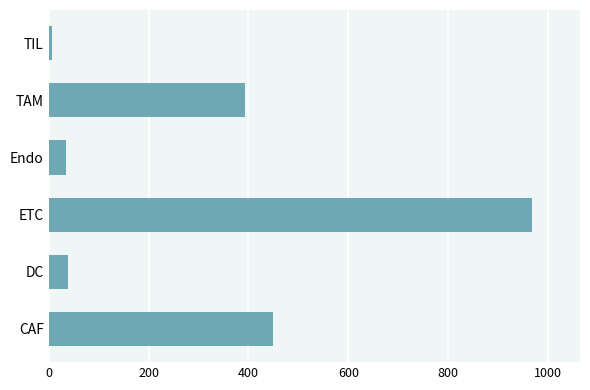

What is the sum of all values?

1889